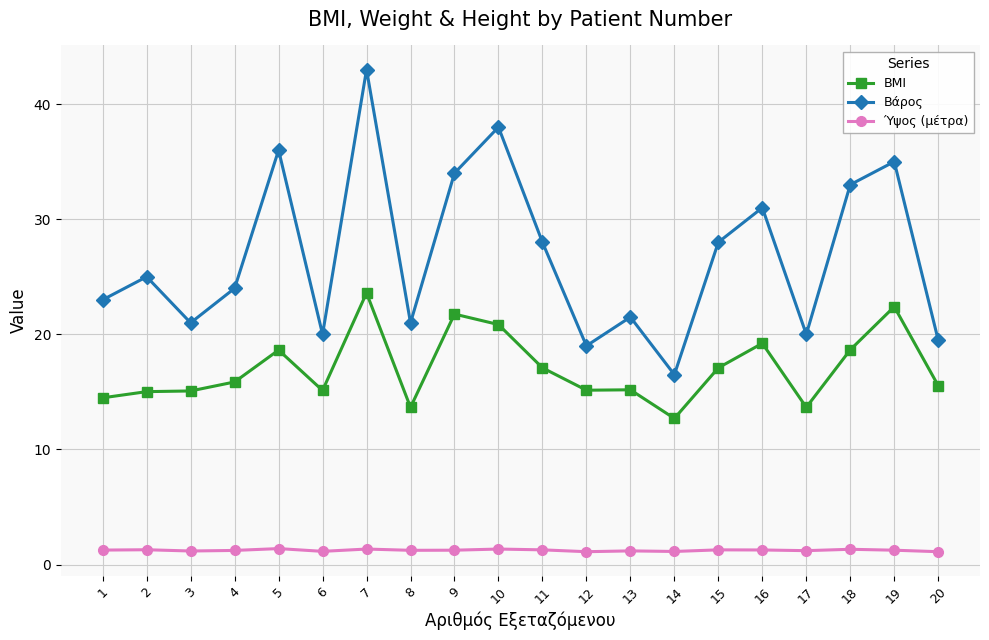

True or false: BMI has a value of 15.1 at 3.

True